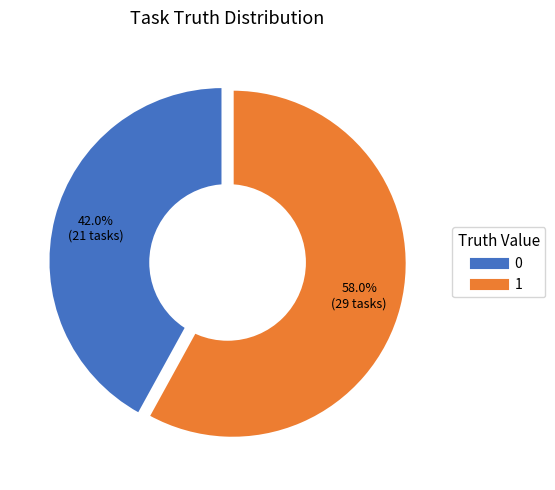

Count the number of slices in the pie.

2